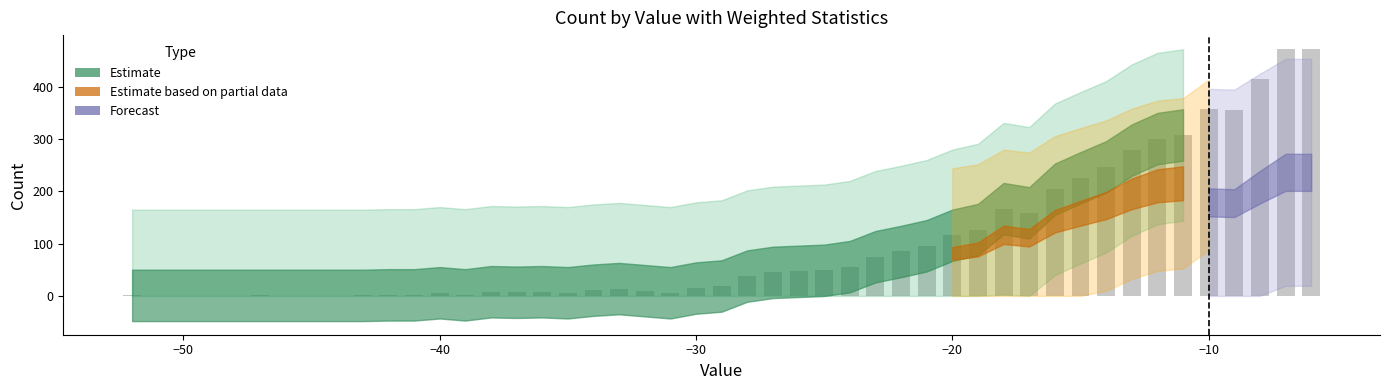

How many distinct data groups are displayed?

1